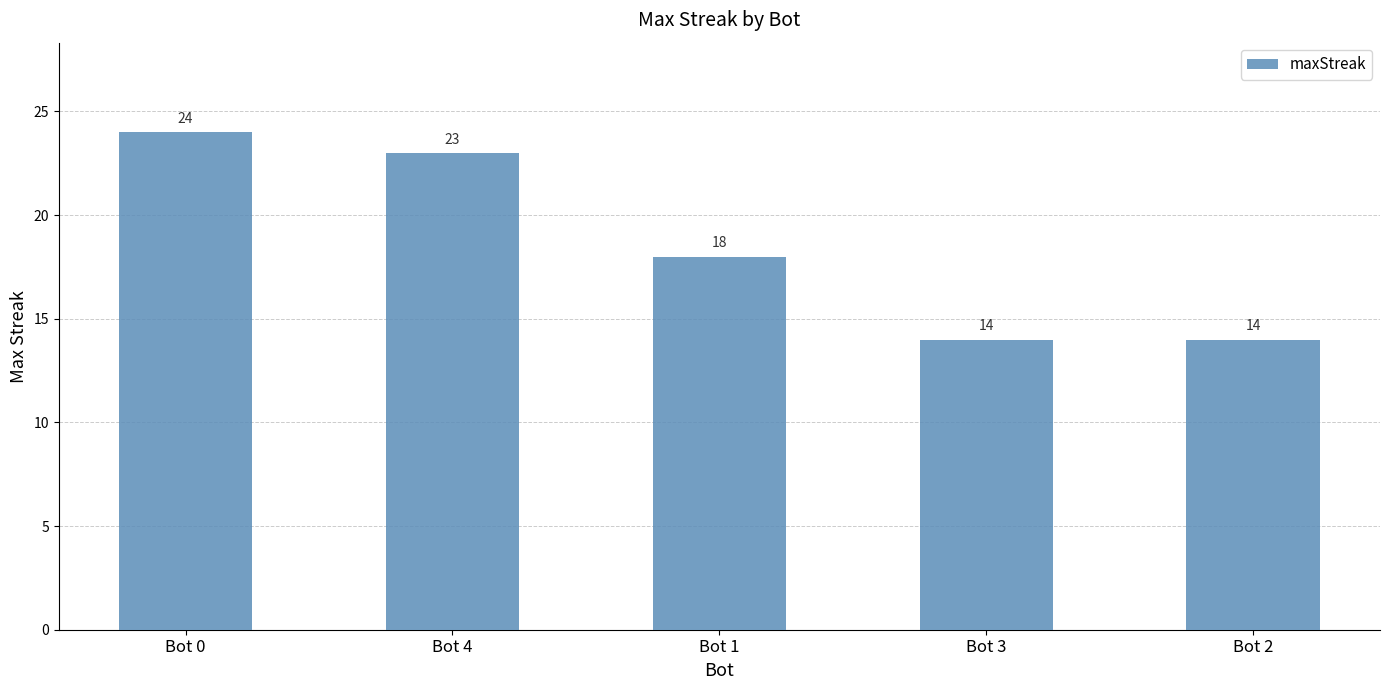

Reading left to right, what are all the values shown in this chart?

Bot 0=24	Bot 4=23	Bot 1=18	Bot 3=14	Bot 2=14